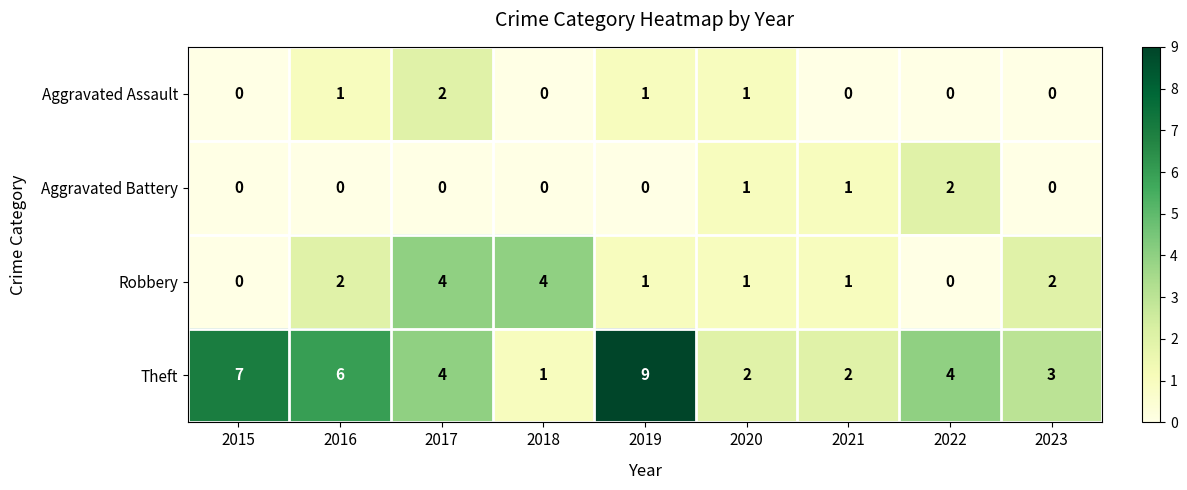

How many Robbery values are between 1 and 2?

5